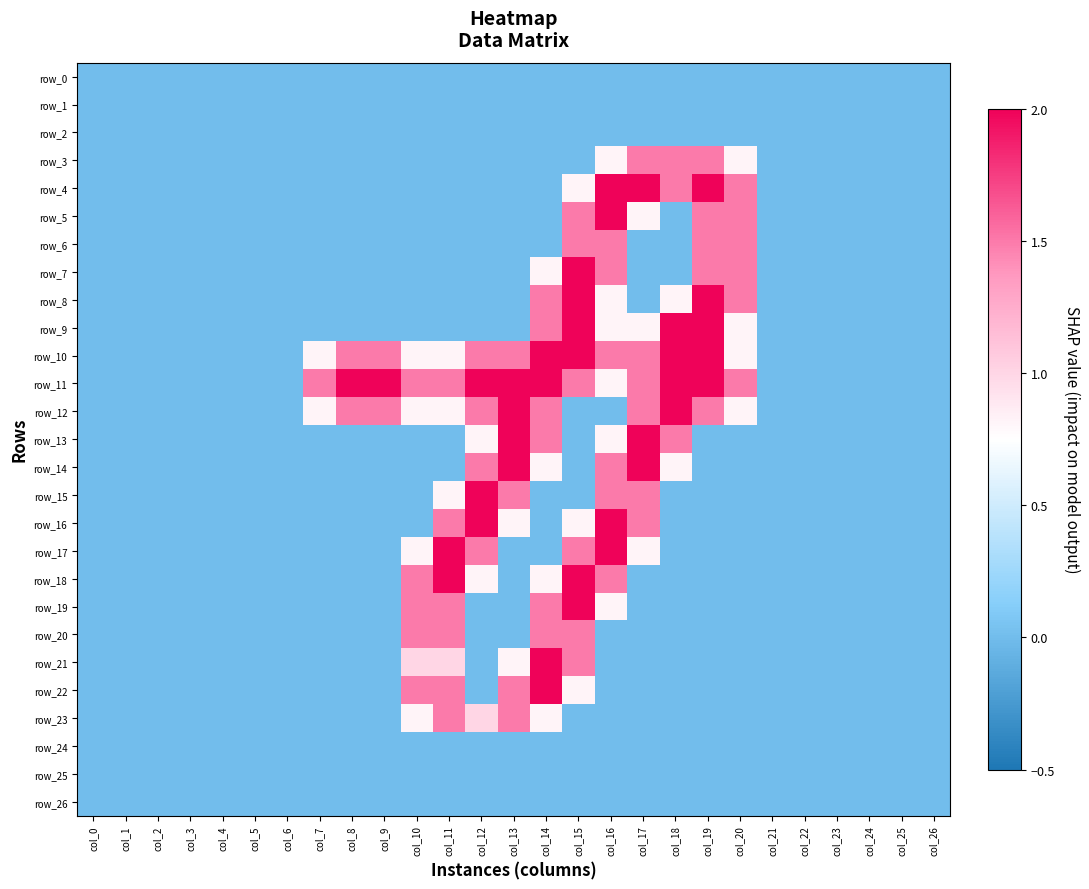

Reading left to right, extract all data points from this chart.

row_0: 0.0	0.0	0.0	0.0	0.0	0.0	0.0	0.0	0.0	0.0	0.0	0.0	0.0	0.0	0.0	0.0	0.0	0.0	0.0	0.0	0.0	0.0	0.0	0.0	0.0	0.0	0.0
row_1: 0.0	0.0	0.0	0.0	0.0	0.0	0.0	0.0	0.0	0.0	0.0	0.0	0.0	0.0	0.0	0.0	0.0	0.0	0.0	0.0	0.0	0.0	0.0	0.0	0.0	0.0	0.0
row_2: 0.0	0.0	0.0	0.0	0.0	0.0	0.0	0.0	0.0	0.0	0.0	0.0	0.0	0.0	0.0	0.0	0.0	0.0	0.0	0.0	0.0	0.0	0.0	0.0	0.0	0.0	0.0
row_3: 0.0	0.0	0.0	0.0	0.0	0.0	0.0	0.0	0.0	0.0	0.0	0.0	0.0	0.0	0.0	0.0	0.8	1.5	1.5	1.5	0.8	0.0	0.0	0.0	0.0	0.0	0.0
row_4: 0.0	0.0	0.0	0.0	0.0	0.0	0.0	0.0	0.0	0.0	0.0	0.0	0.0	0.0	0.0	0.8	2.0	2.0	1.5	2.0	1.5	0.0	0.0	0.0	0.0	0.0	0.0
row_5: 0.0	0.0	0.0	0.0	0.0	0.0	0.0	0.0	0.0	0.0	0.0	0.0	0.0	0.0	0.0	1.5	2.0	0.8	0.0	1.5	1.5	0.0	0.0	0.0	0.0	0.0	0.0
row_6: 0.0	0.0	0.0	0.0	0.0	0.0	0.0	0.0	0.0	0.0	0.0	0.0	0.0	0.0	0.0	1.5	1.5	0.0	0.0	1.5	1.5	0.0	0.0	0.0	0.0	0.0	0.0
row_7: 0.0	0.0	0.0	0.0	0.0	0.0	0.0	0.0	0.0	0.0	0.0	0.0	0.0	0.0	0.8	2.0	1.5	0.0	0.0	1.5	1.5	0.0	0.0	0.0	0.0	0.0	0.0
row_8: 0.0	0.0	0.0	0.0	0.0	0.0	0.0	0.0	0.0	0.0	0.0	0.0	0.0	0.0	1.5	2.0	0.8	0.0	0.8	2.0	1.5	0.0	0.0	0.0	0.0	0.0	0.0
row_9: 0.0	0.0	0.0	0.0	0.0	0.0	0.0	0.0	0.0	0.0	0.0	0.0	0.0	0.0	1.5	2.0	0.8	0.8	2.0	2.0	0.8	0.0	0.0	0.0	0.0	0.0	0.0
row_10: 0.0	0.0	0.0	0.0	0.0	0.0	0.0	0.8	1.5	1.5	0.8	0.8	1.5	1.5	2.0	2.0	1.5	1.5	2.0	2.0	0.8	0.0	0.0	0.0	0.0	0.0	0.0
row_11: 0.0	0.0	0.0	0.0	0.0	0.0	0.0	1.5	2.0	2.0	1.5	1.5	2.0	2.0	2.0	1.5	0.8	1.5	2.0	2.0	1.5	0.0	0.0	0.0	0.0	0.0	0.0
row_12: 0.0	0.0	0.0	0.0	0.0	0.0	0.0	0.8	1.5	1.5	0.8	0.8	1.5	2.0	1.5	0.0	0.0	1.5	2.0	1.5	0.8	0.0	0.0	0.0	0.0	0.0	0.0
row_13: 0.0	0.0	0.0	0.0	0.0	0.0	0.0	0.0	0.0	0.0	0.0	0.0	0.8	2.0	1.5	0.0	0.8	2.0	1.5	0.0	0.0	0.0	0.0	0.0	0.0	0.0	0.0
row_14: 0.0	0.0	0.0	0.0	0.0	0.0	0.0	0.0	0.0	0.0	0.0	0.0	1.5	2.0	0.8	0.0	1.5	2.0	0.8	0.0	0.0	0.0	0.0	0.0	0.0	0.0	0.0
row_15: 0.0	0.0	0.0	0.0	0.0	0.0	0.0	0.0	0.0	0.0	0.0	0.8	2.0	1.5	0.0	0.0	1.5	1.5	0.0	0.0	0.0	0.0	0.0	0.0	0.0	0.0	0.0
row_16: 0.0	0.0	0.0	0.0	0.0	0.0	0.0	0.0	0.0	0.0	0.0	1.5	2.0	0.8	0.0	0.8	2.0	1.5	0.0	0.0	0.0	0.0	0.0	0.0	0.0	0.0	0.0
row_17: 0.0	0.0	0.0	0.0	0.0	0.0	0.0	0.0	0.0	0.0	0.8	2.0	1.5	0.0	0.0	1.5	2.0	0.8	0.0	0.0	0.0	0.0	0.0	0.0	0.0	0.0	0.0
row_18: 0.0	0.0	0.0	0.0	0.0	0.0	0.0	0.0	0.0	0.0	1.5	2.0	0.8	0.0	0.8	2.0	1.5	0.0	0.0	0.0	0.0	0.0	0.0	0.0	0.0	0.0	0.0
row_19: 0.0	0.0	0.0	0.0	0.0	0.0	0.0	0.0	0.0	0.0	1.5	1.5	0.0	0.0	1.5	2.0	0.8	0.0	0.0	0.0	0.0	0.0	0.0	0.0	0.0	0.0	0.0
row_20: 0.0	0.0	0.0	0.0	0.0	0.0	0.0	0.0	0.0	0.0	1.5	1.5	0.0	0.0	1.5	1.5	0.0	0.0	0.0	0.0	0.0	0.0	0.0	0.0	0.0	0.0	0.0
row_21: 0.0	0.0	0.0	0.0	0.0	0.0	0.0	0.0	0.0	0.0	1.0	1.0	0.0	0.8	2.0	1.5	0.0	0.0	0.0	0.0	0.0	0.0	0.0	0.0	0.0	0.0	0.0
row_22: 0.0	0.0	0.0	0.0	0.0	0.0	0.0	0.0	0.0	0.0	1.5	1.5	0.0	1.5	2.0	0.8	0.0	0.0	0.0	0.0	0.0	0.0	0.0	0.0	0.0	0.0	0.0
row_23: 0.0	0.0	0.0	0.0	0.0	0.0	0.0	0.0	0.0	0.0	0.8	1.5	1.0	1.5	0.8	0.0	0.0	0.0	0.0	0.0	0.0	0.0	0.0	0.0	0.0	0.0	0.0
row_24: 0.0	0.0	0.0	0.0	0.0	0.0	0.0	0.0	0.0	0.0	0.0	0.0	0.0	0.0	0.0	0.0	0.0	0.0	0.0	0.0	0.0	0.0	0.0	0.0	0.0	0.0	0.0
row_25: 0.0	0.0	0.0	0.0	0.0	0.0	0.0	0.0	0.0	0.0	0.0	0.0	0.0	0.0	0.0	0.0	0.0	0.0	0.0	0.0	0.0	0.0	0.0	0.0	0.0	0.0	0.0
row_26: 0.0	0.0	0.0	0.0	0.0	0.0	0.0	0.0	0.0	0.0	0.0	0.0	0.0	0.0	0.0	0.0	0.0	0.0	0.0	0.0	0.0	0.0	0.0	0.0	0.0	0.0	0.0